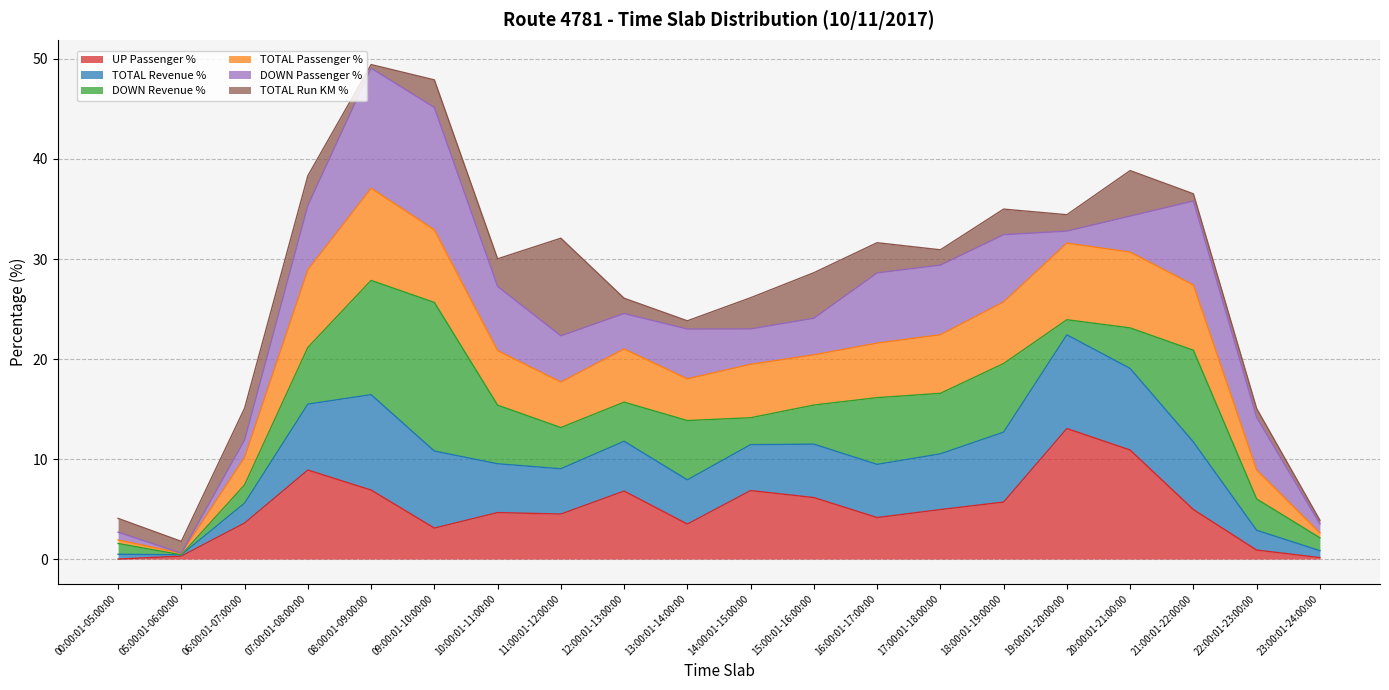

At which label does UP Passenger % reach its peak?

19:00:01-20:00:00